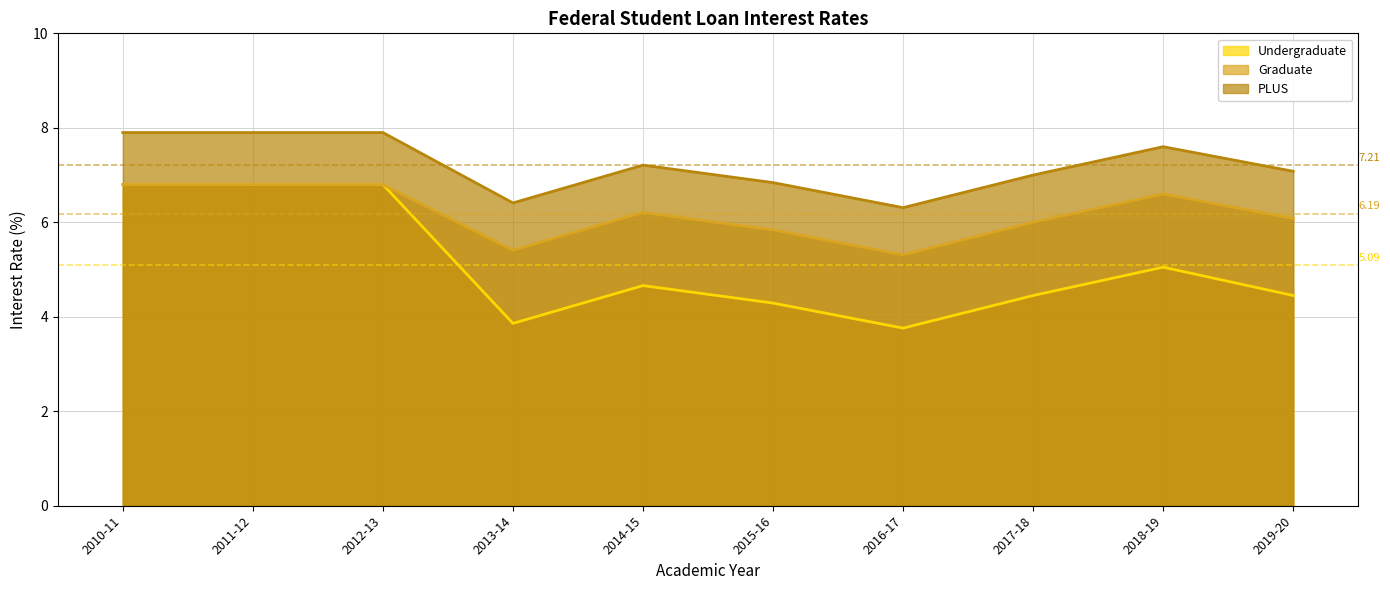

How many data points does each series have?

10